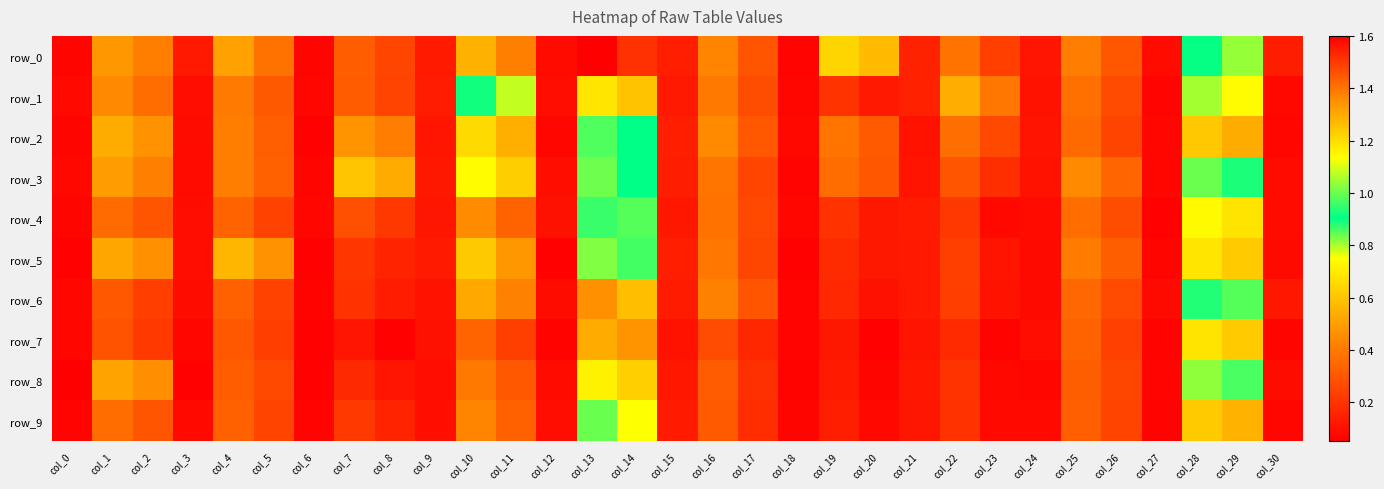

What is the sum of all row_1 values?

10.2